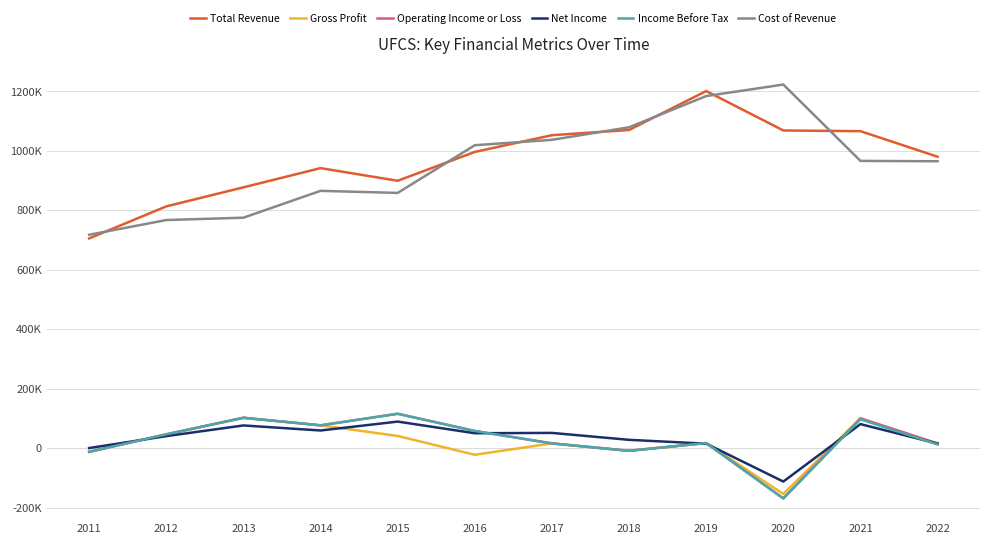

Reading right to left, what are all the values shown in this chart?

Total Revenue: 980300	1066200	1068600	1201200	1070200	1052700	996400	899300	941900	877200	813200	705400
Gross Profit: 15300	100000	-154400	16900	-9200	15700	-22600	40700	76500	102000	46100	-12300
Operating Income or Loss: 15300	100000	-169500	16900	-9200	15700	57500	115400	76500	101900	46100	-12700
Net Income: 15000	80600	-112700	14800	27700	51000	49900	89100	59100	76100	40200	0
Income Before Tax: 12100	96800	-169500	16900	-9200	15700	57500	115400	76500	101900	46100	-12700
Cost of Revenue: 965000	966200	1223100	1184300	1079300	1037100	1018900	858500	865400	775100	767200	717700